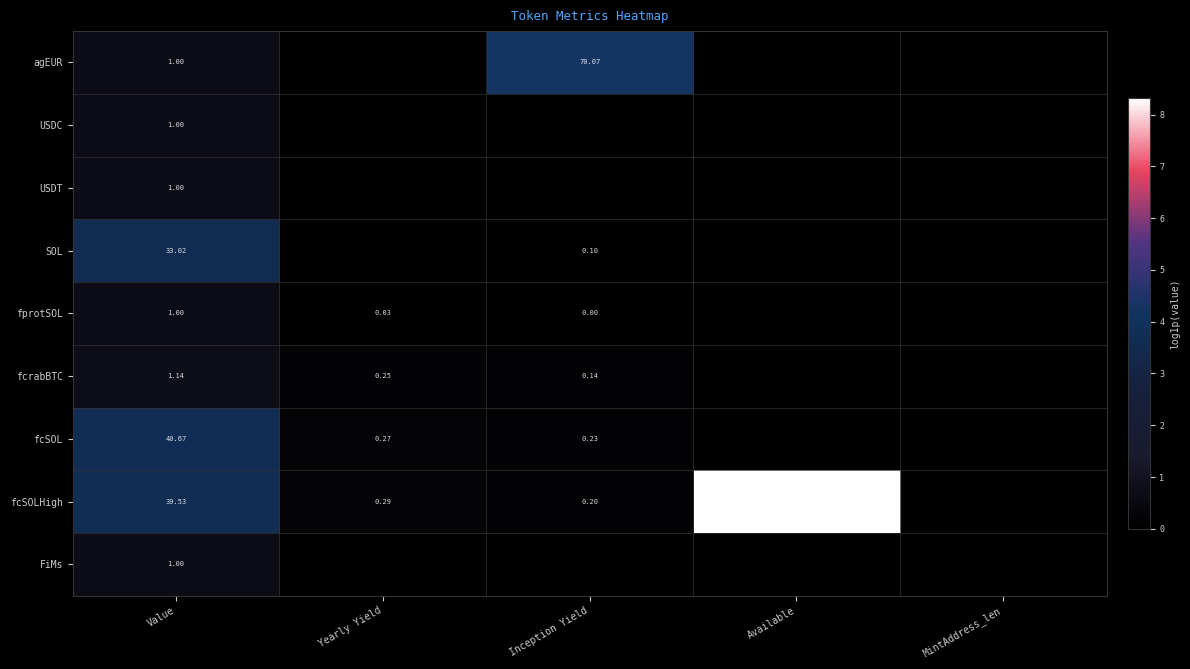

How many data points in agEUR are above 0?

2